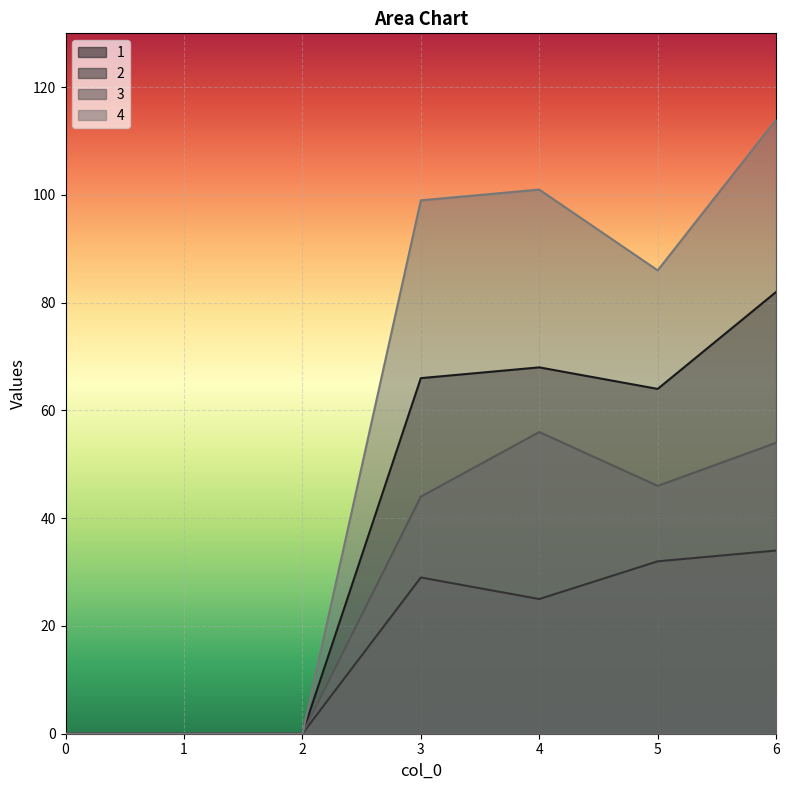

Is it true that 3 equals 17 at 5?

False